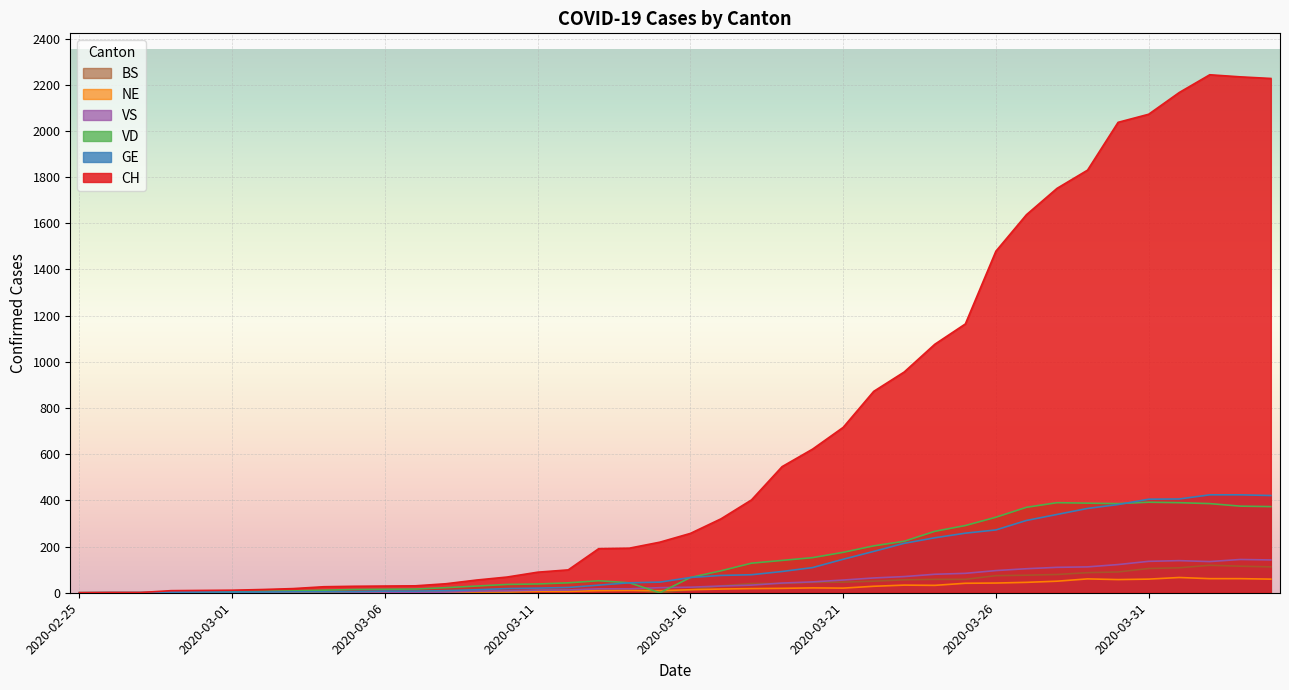

How many values in the BS series are below 13?

16